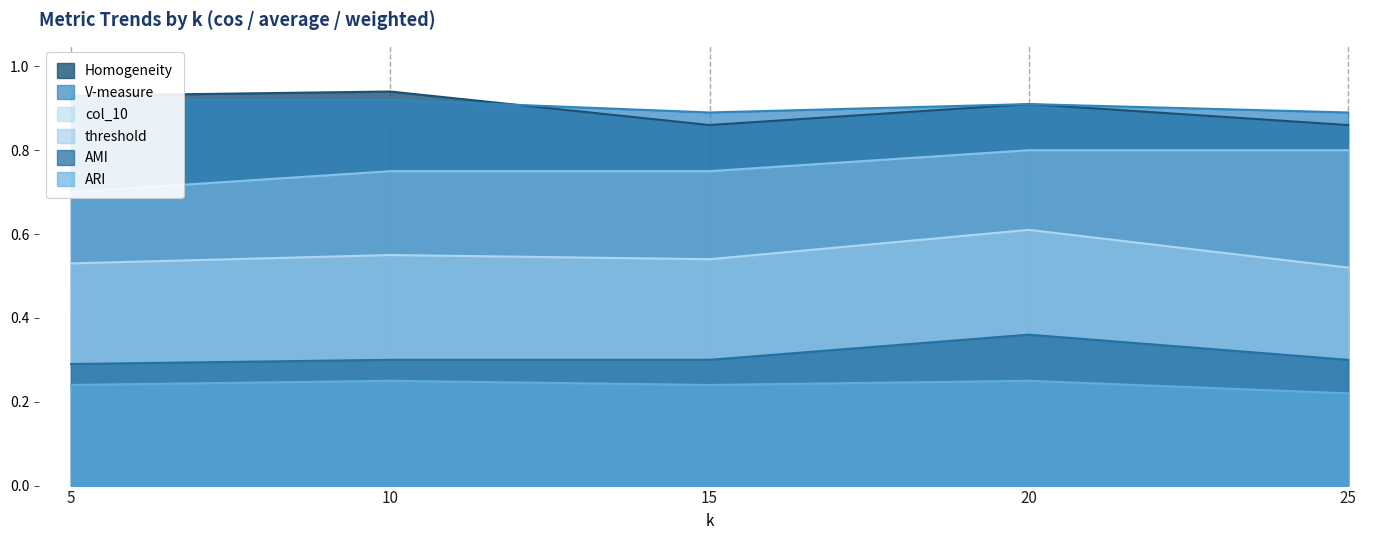

What is the greatest value displayed?

0.9